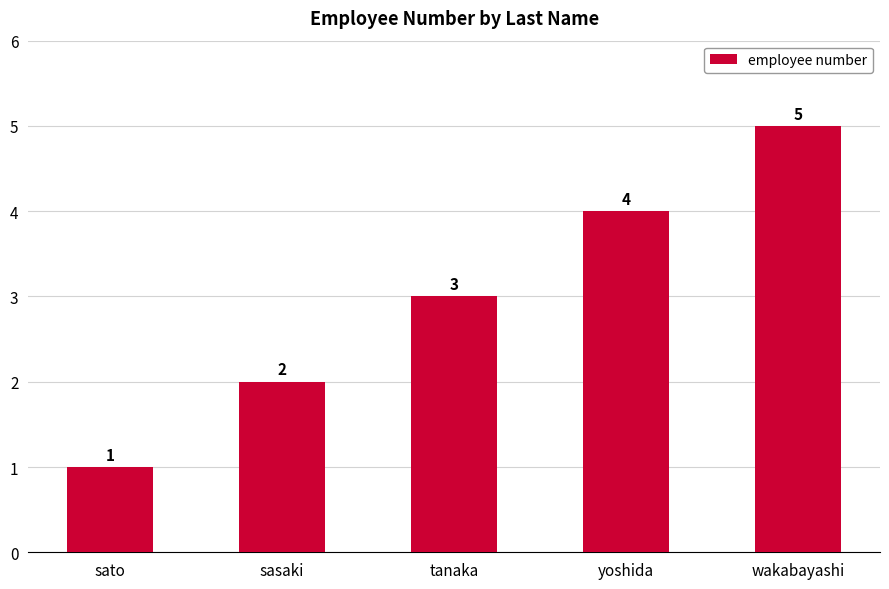

Are the bars horizontal?

No